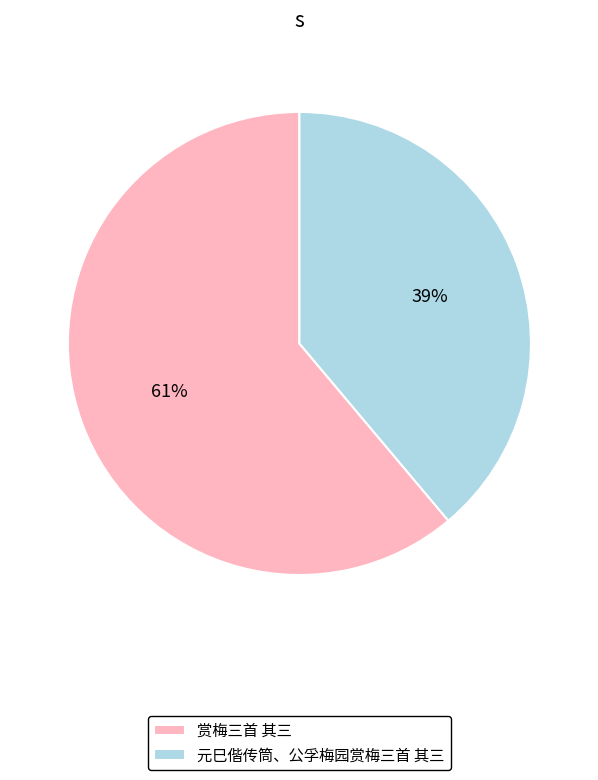

What percentage is the 元巳偕传筒、公孚梅园赏梅三首 其三 slice, to the nearest percent?

39%